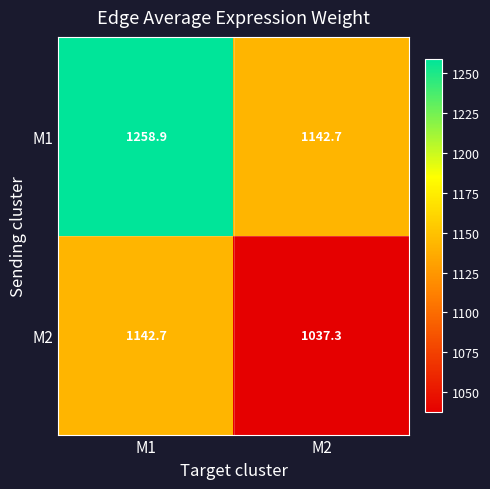

At which category does the chart reach its minimum across all series?

M2